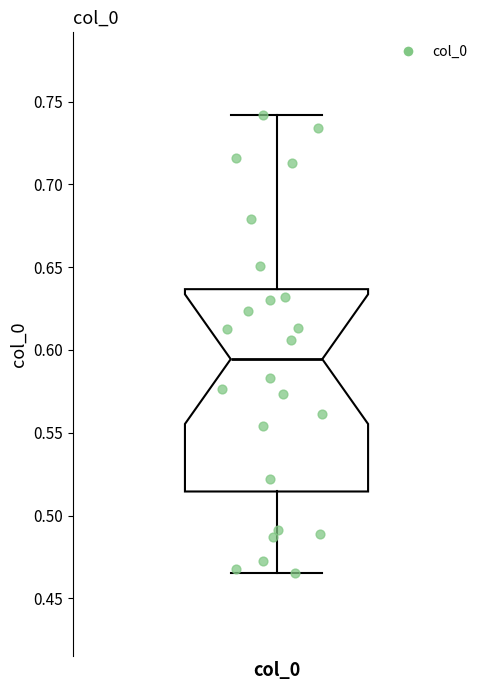

Where is the lower edge of the box for col_0 on the y-axis? The values are not printed on the chart, so give them approximately, as read against the axis.

0.515